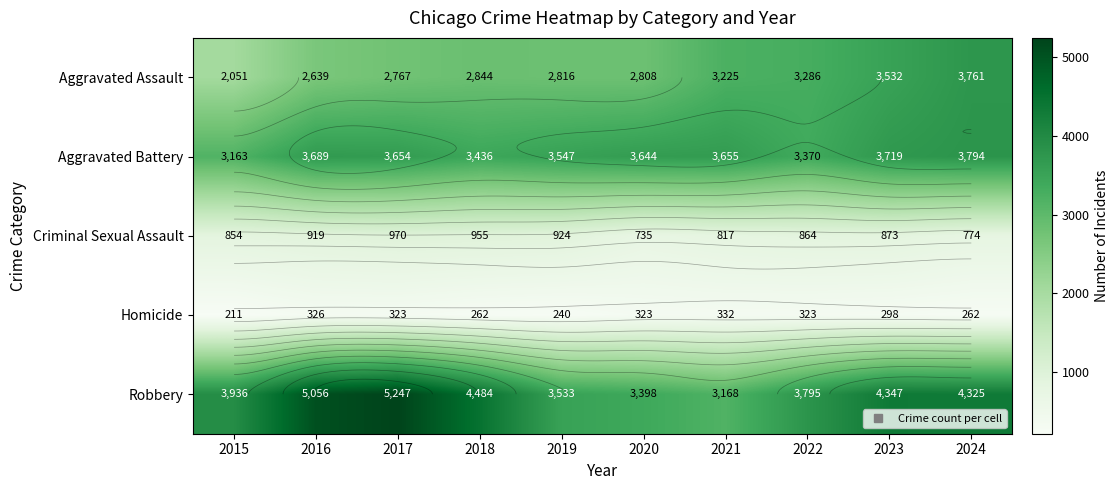

At which category does the chart reach its peak across all series?

2017